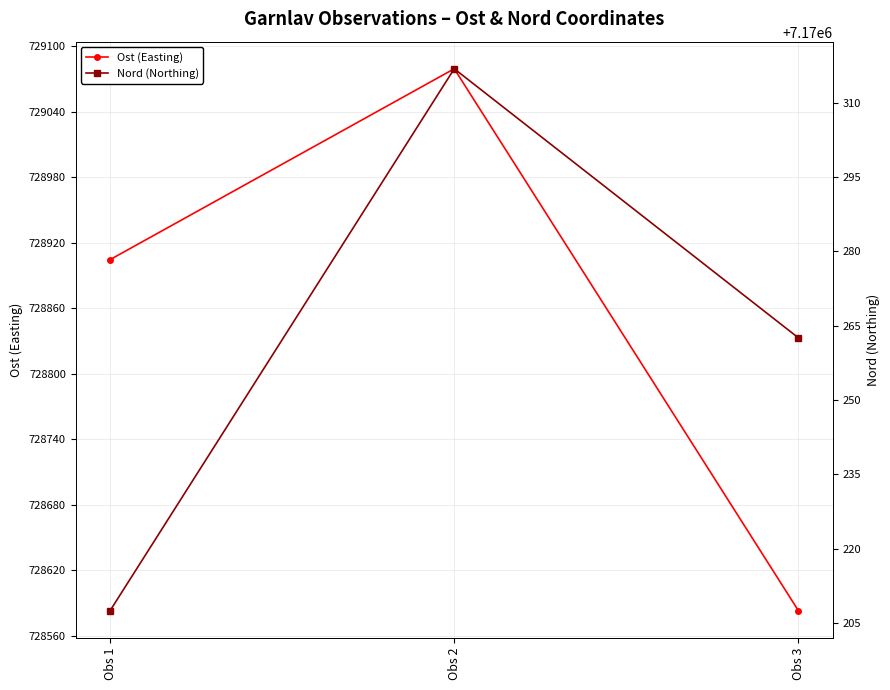

At which label does Nord (Northing) reach its peak?

Obs 2